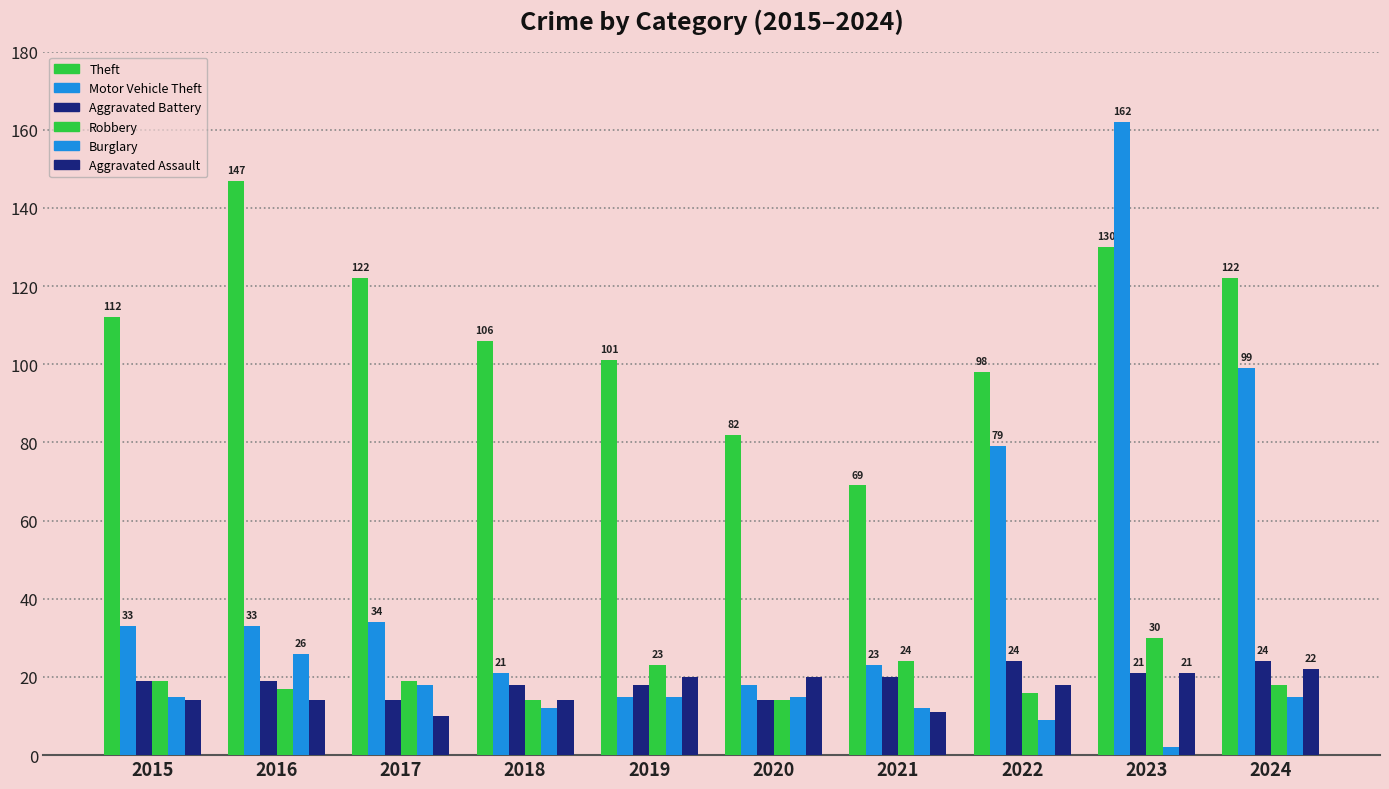

What is the minimum value shown in the chart?

2